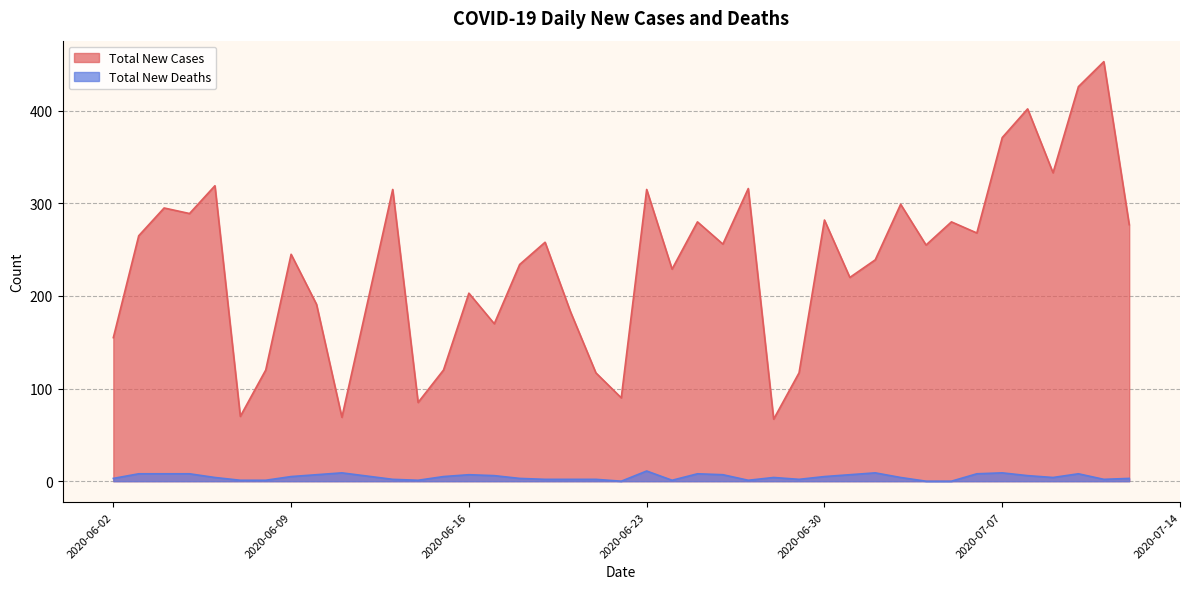

Which series has the largest total across all categories?

Total New Cases